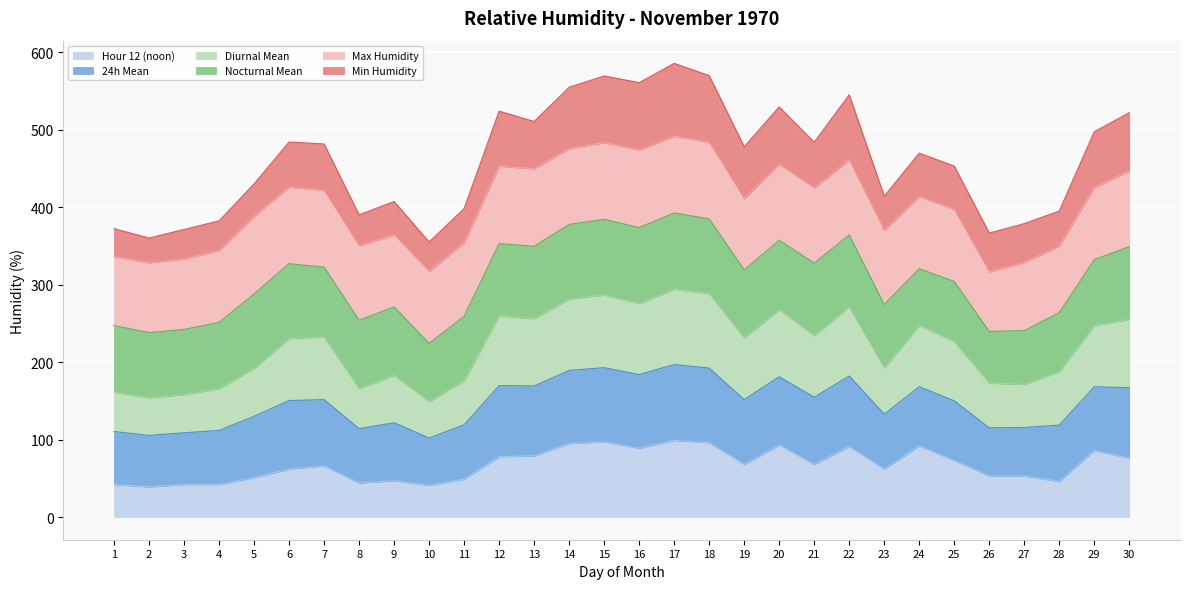

What is the total value across all series at 5?

430.0